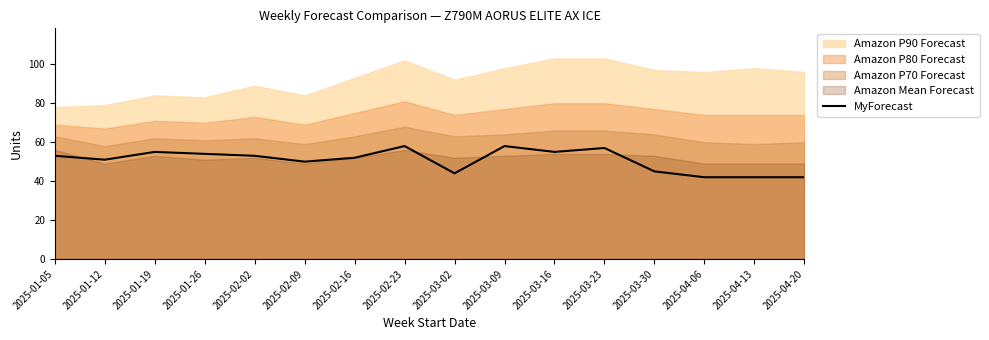

What is the smallest value displayed?

42